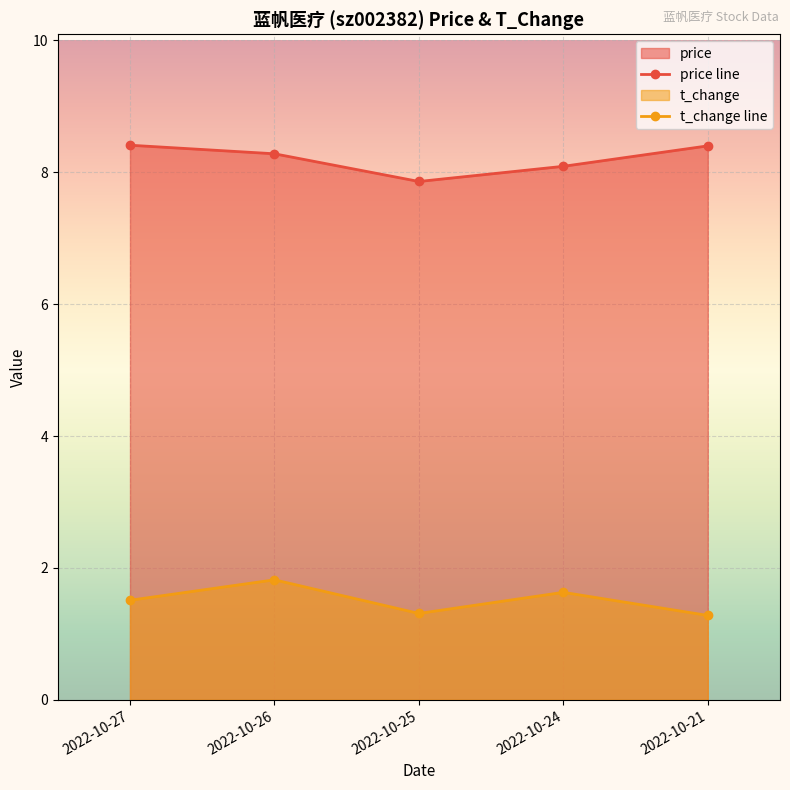

Count the price line values in the range 8 to 9.

4